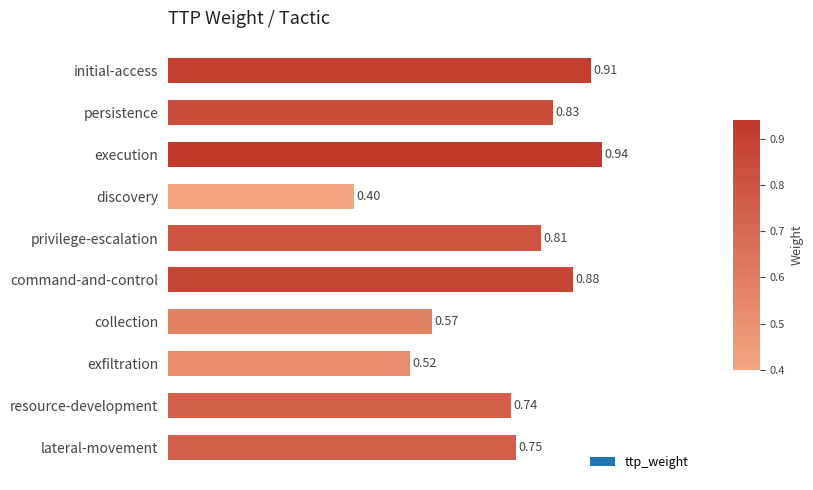

What is the change in value from command-and-control to lateral-movement?

-0.1